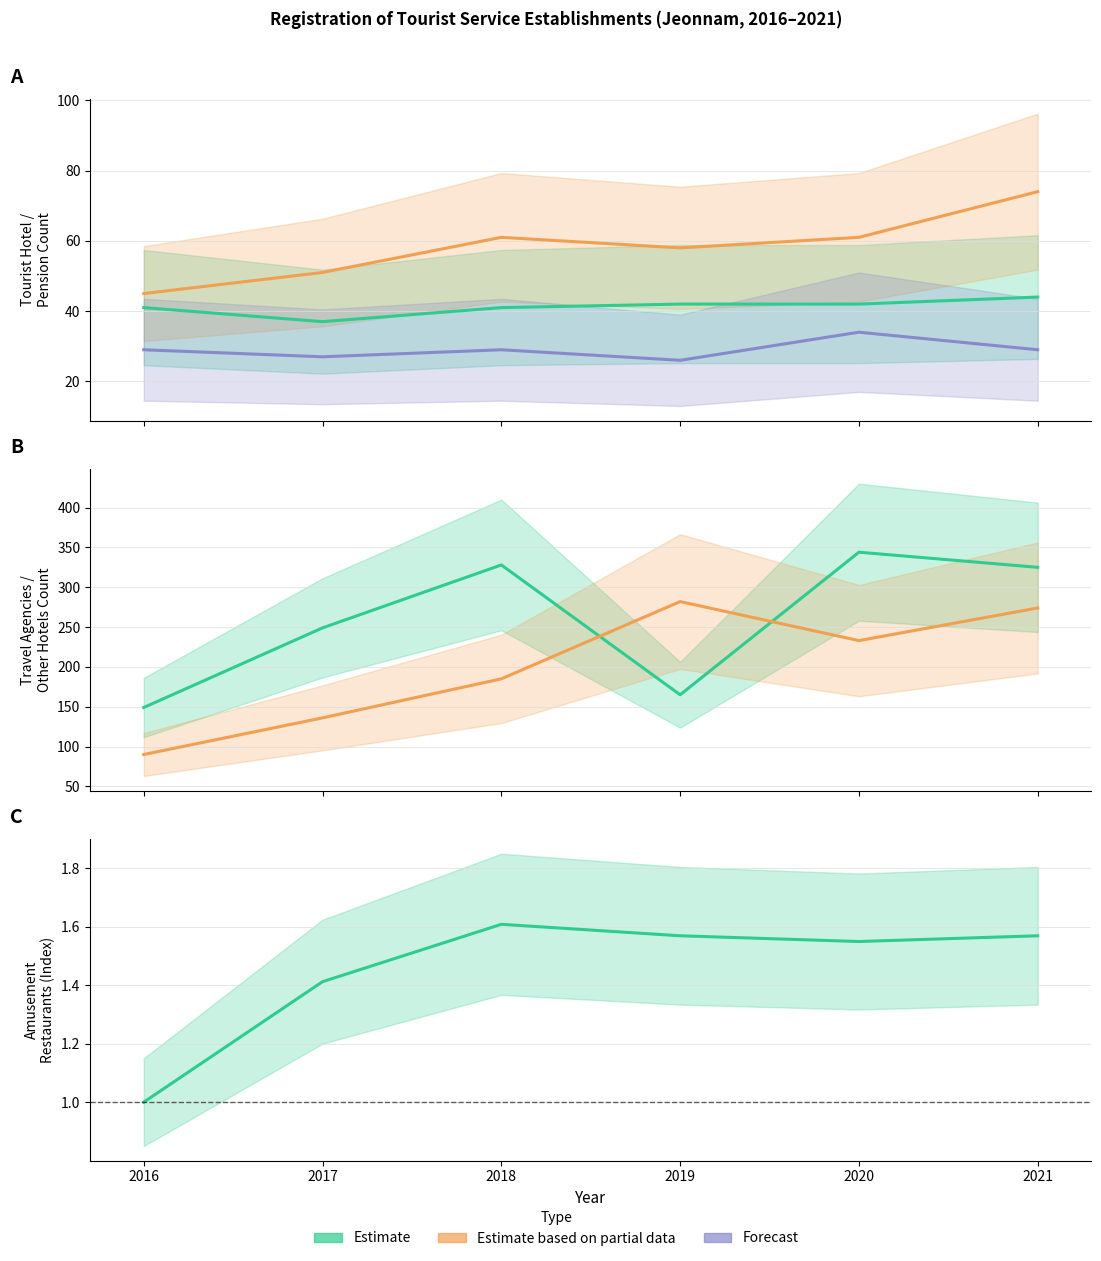

Reading left to right, what are all the values shown in this chart?

Tourist hotel (관광호텔업): 41.0	37.0	41.0	42.0	42.0	44.0
Pension (펜션업): 45.0	51.0	61.0	58.0	61.0	74.0
Recreational Facilities: 29.0	27.0	29.0	26.0	34.0	29.0
General Travel (국내외여행업): 149.0	249.0	328.0	165.0	344.0	325.0
Other Hotels (기타호텔업): 90.0	136.0	185.0	282.0	233.0	274.0
Amusement Restaurants (Index): 1.0	1.4	1.6	1.6	1.5	1.6